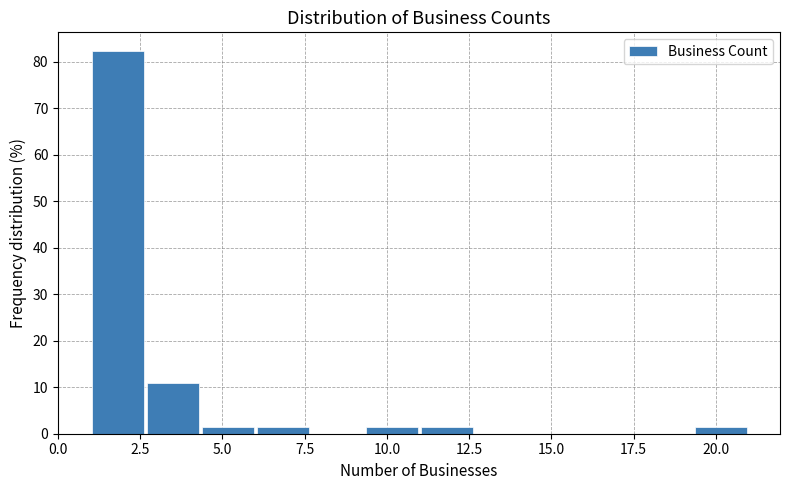

Read against the x-axis, roughly where is the centre of the tallest bar?

2.0